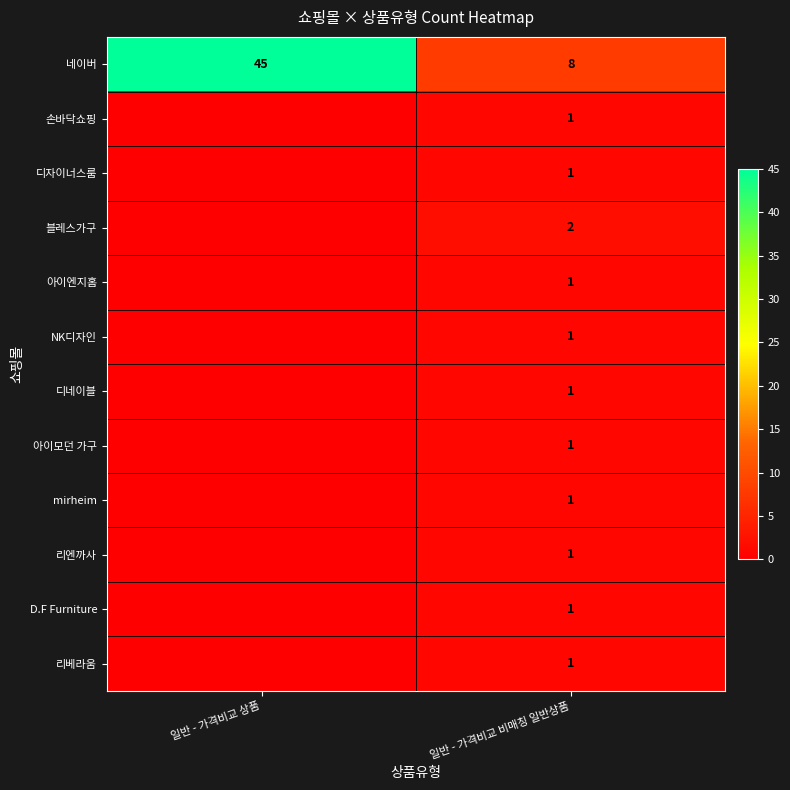

What is the difference between the highest and lowest values at 일반 - 가격비교 비매칭 일반상품?

7